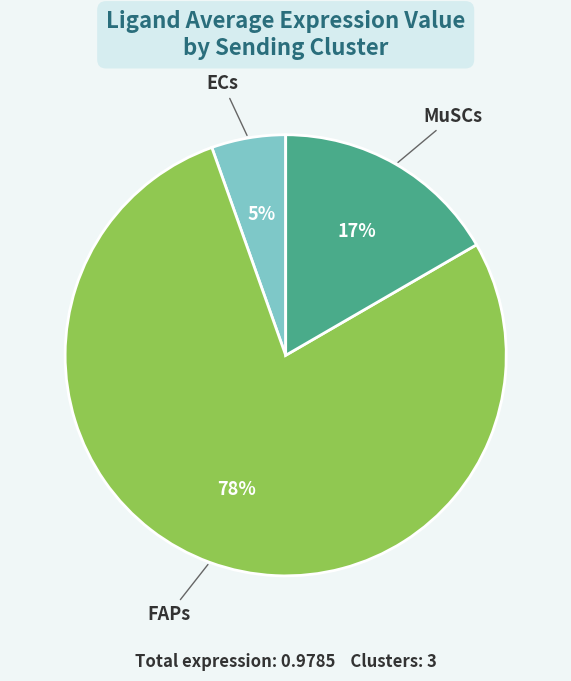

What percentage is the ECs slice, to the nearest percent?

5%